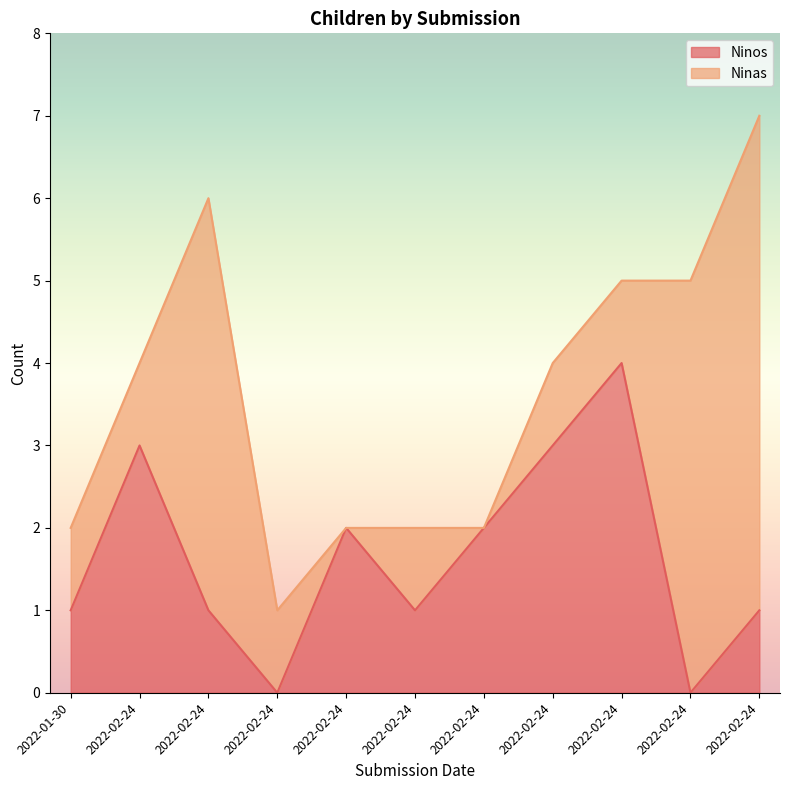

How many points are lower than both their immediate neighbors (excluding endpoints)?

3